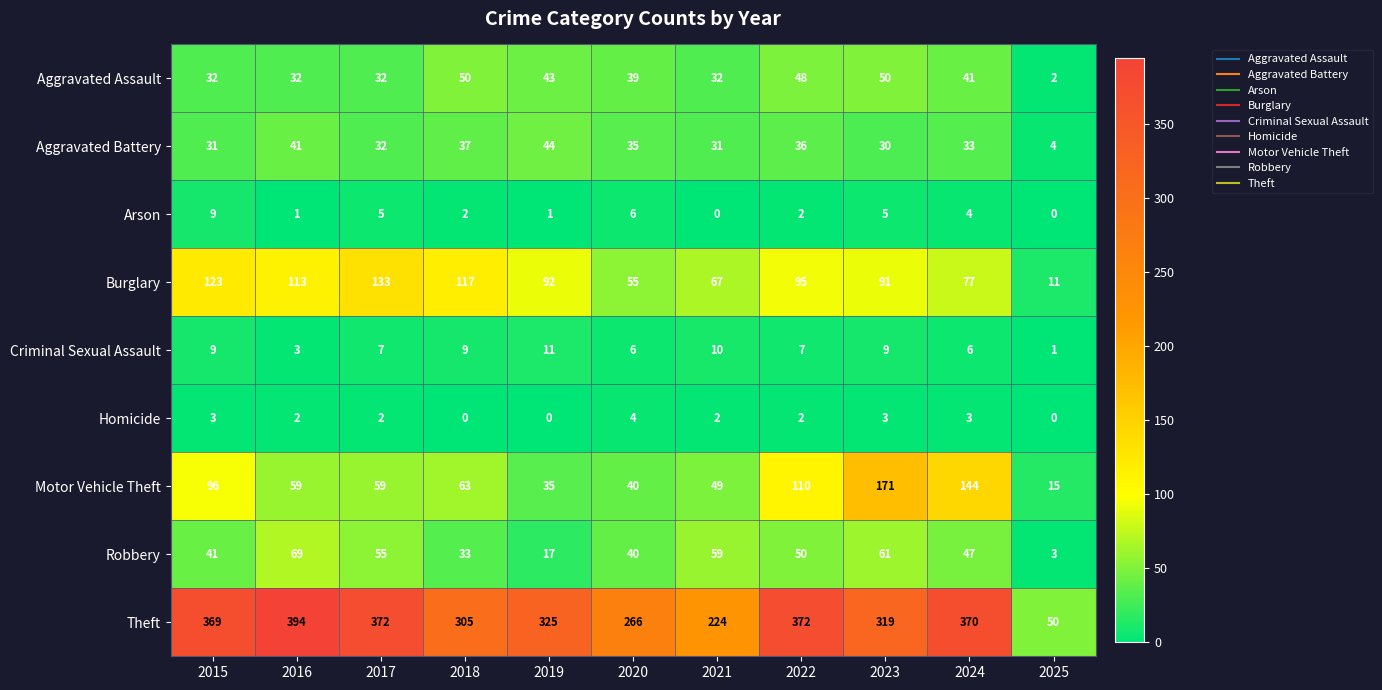

What is the maximum value shown in the chart?

394